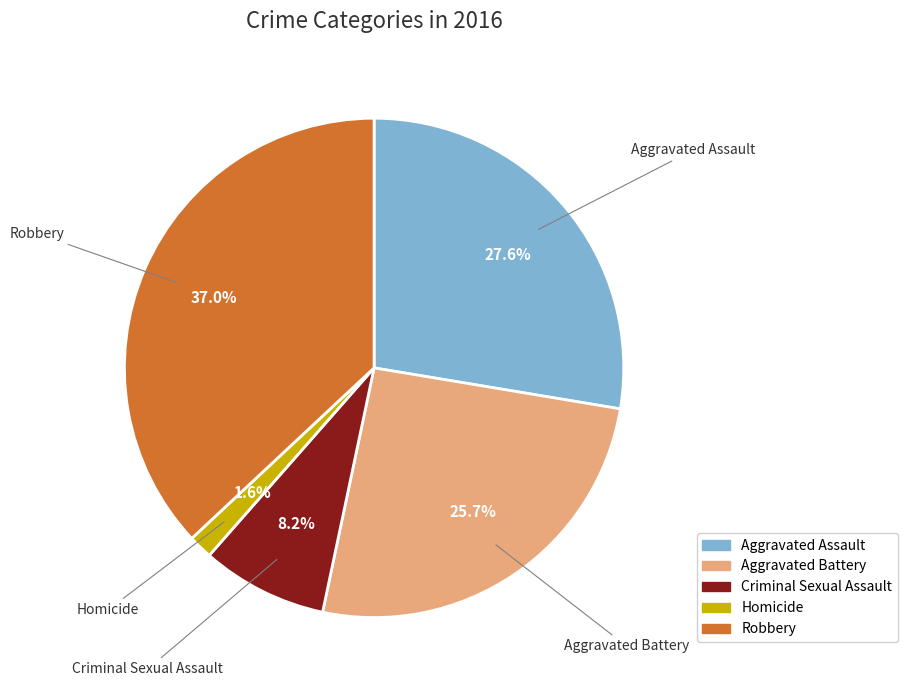

Between Criminal Sexual Assault and Aggravated Battery, which is larger?

Aggravated Battery